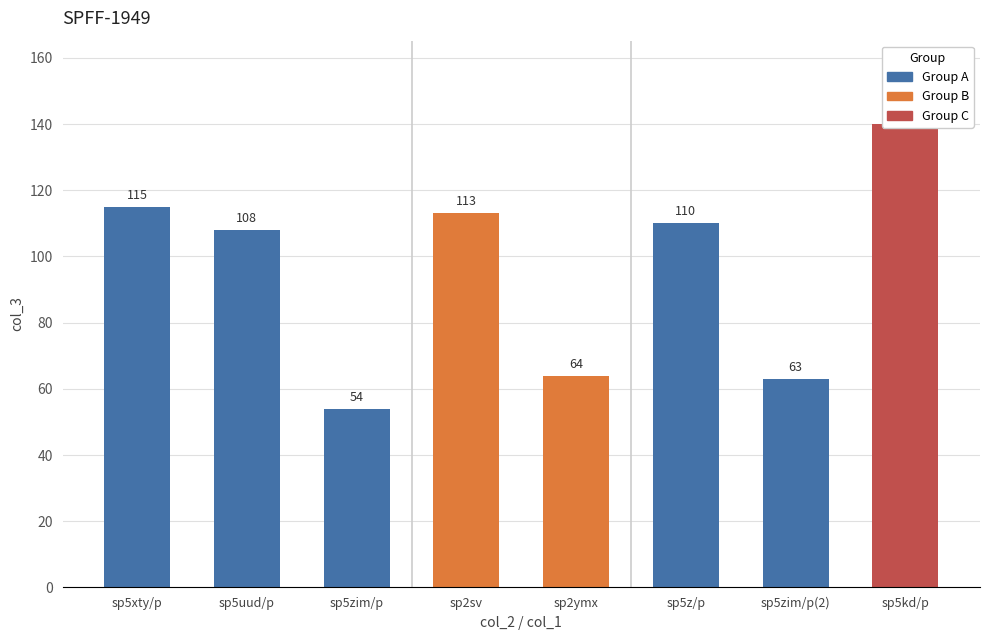

How many values are below 110?

4